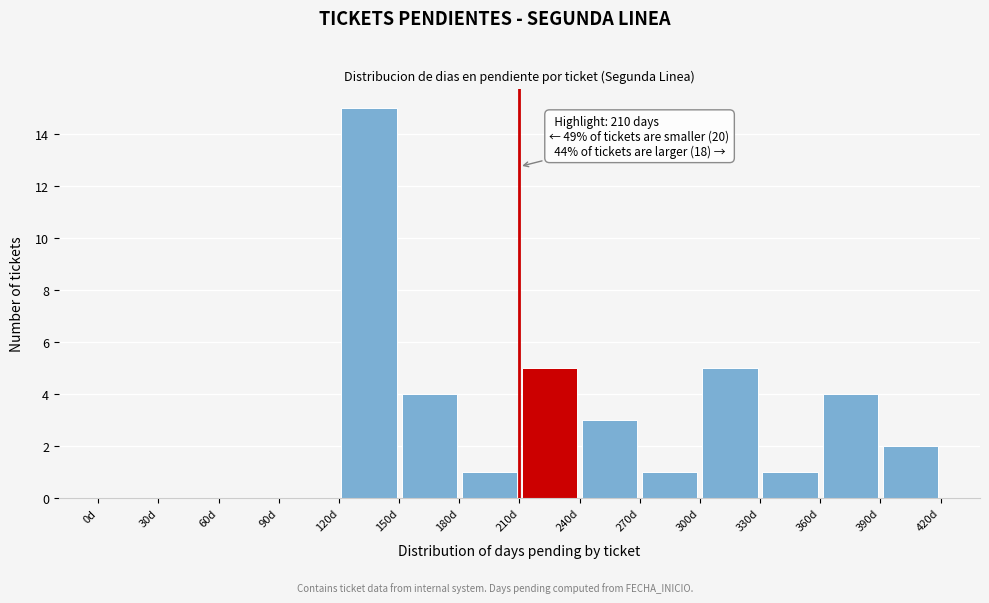

Over which range of the x-axis is the bar tallest?

120 to 150